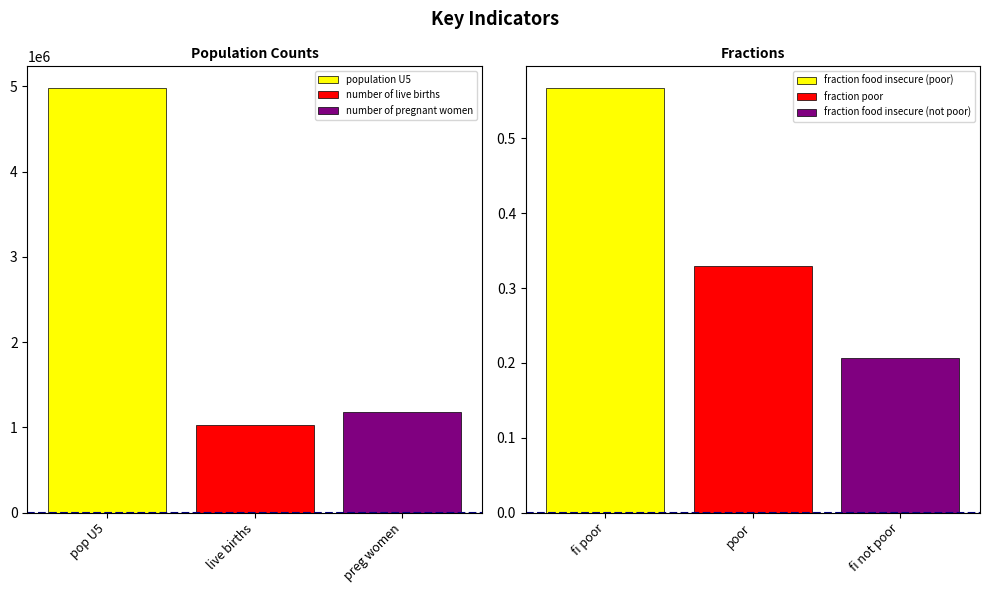

Between fraction food insecure (poor) and number of live births, which is larger?

number of live births